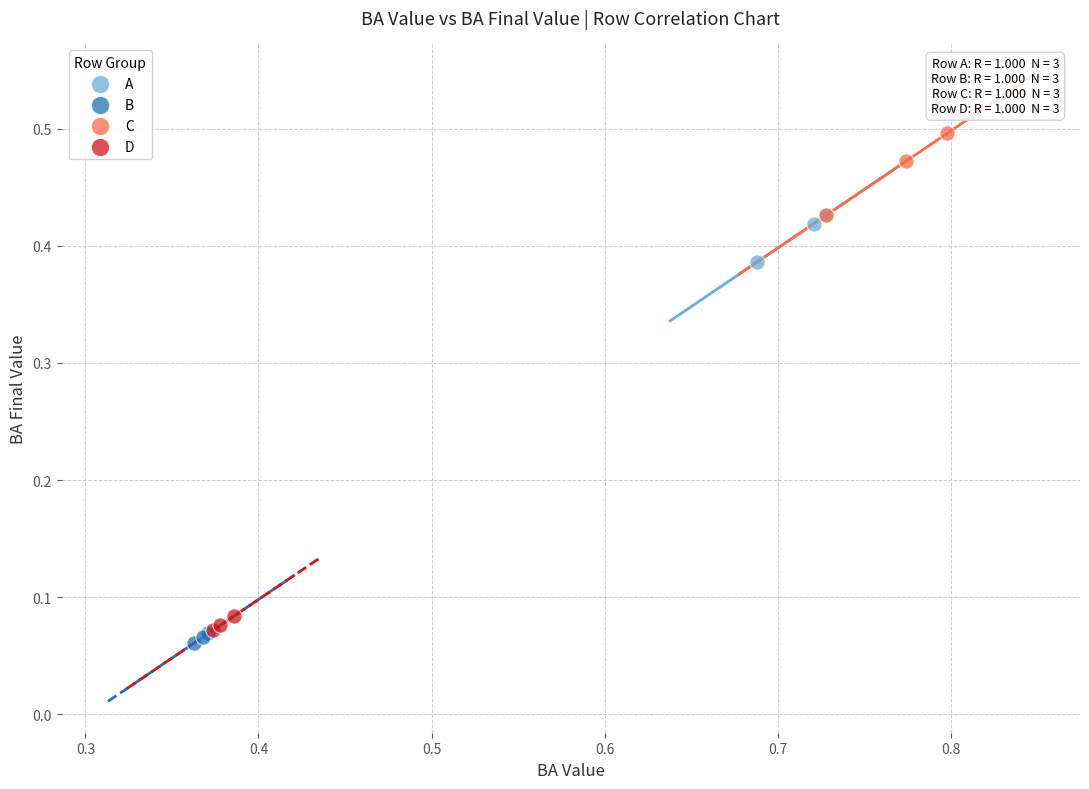

What are all the series names shown in the legend?

A, B, C, D